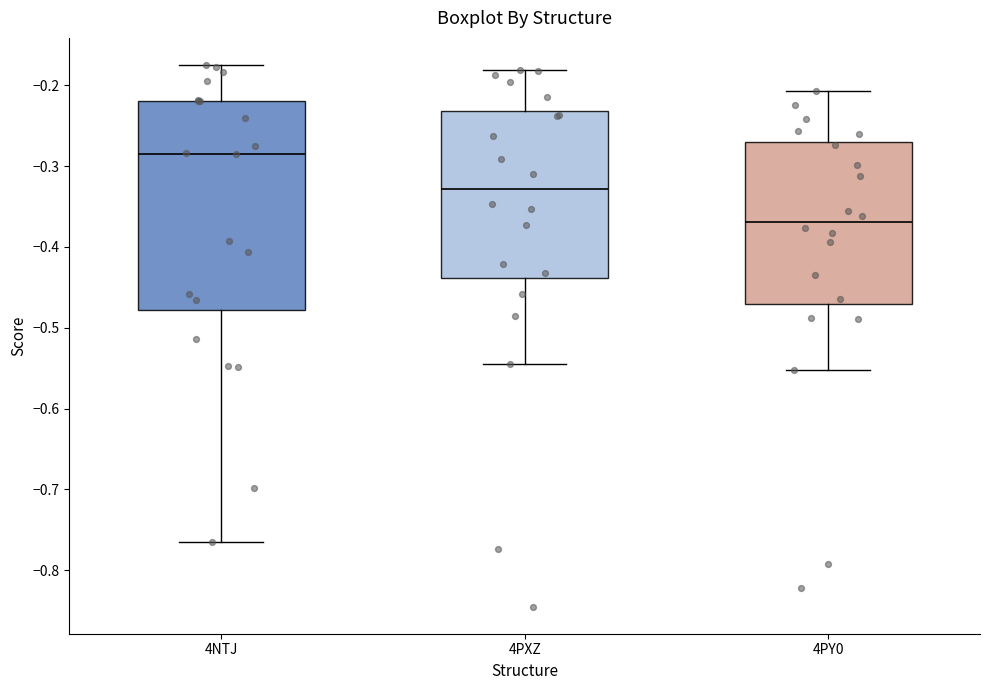

Reading left to right, read every box against the y-axis: the position of its median line, the range the box covers, and the ends of its whiskers. The values are not printed on the chart, so give them approximately, as read against the axis.

4NTJ: median -0.28, box -0.48 to -0.22, whiskers -0.76 to -0.17
4PXZ: median -0.33, box -0.44 to -0.23, whiskers -0.54 to -0.18
4PY0: median -0.37, box -0.47 to -0.27, whiskers -0.55 to -0.21